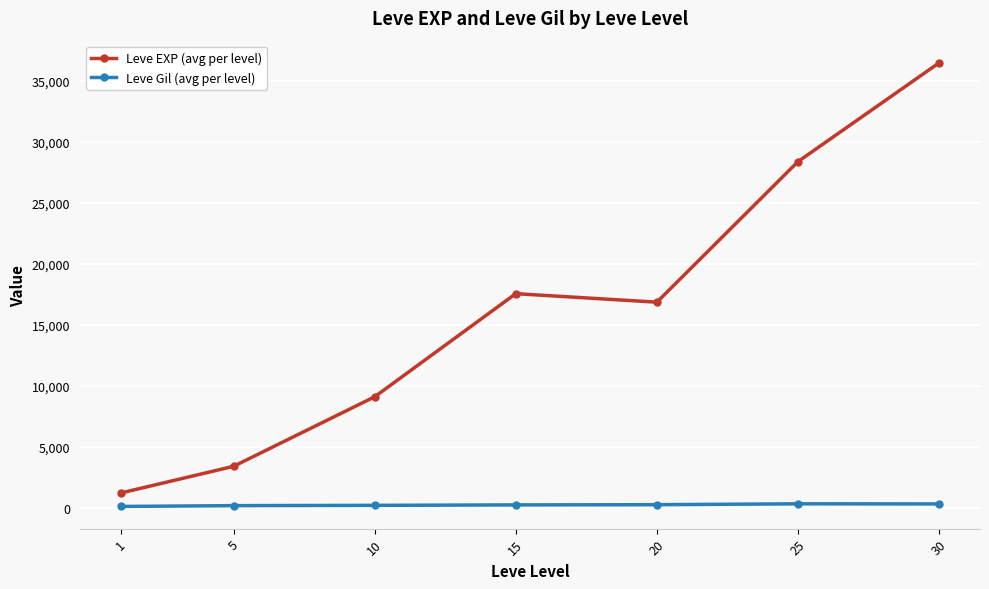

Between 10 and 25, which series saw the biggest shift?

Leve EXP (avg per level)